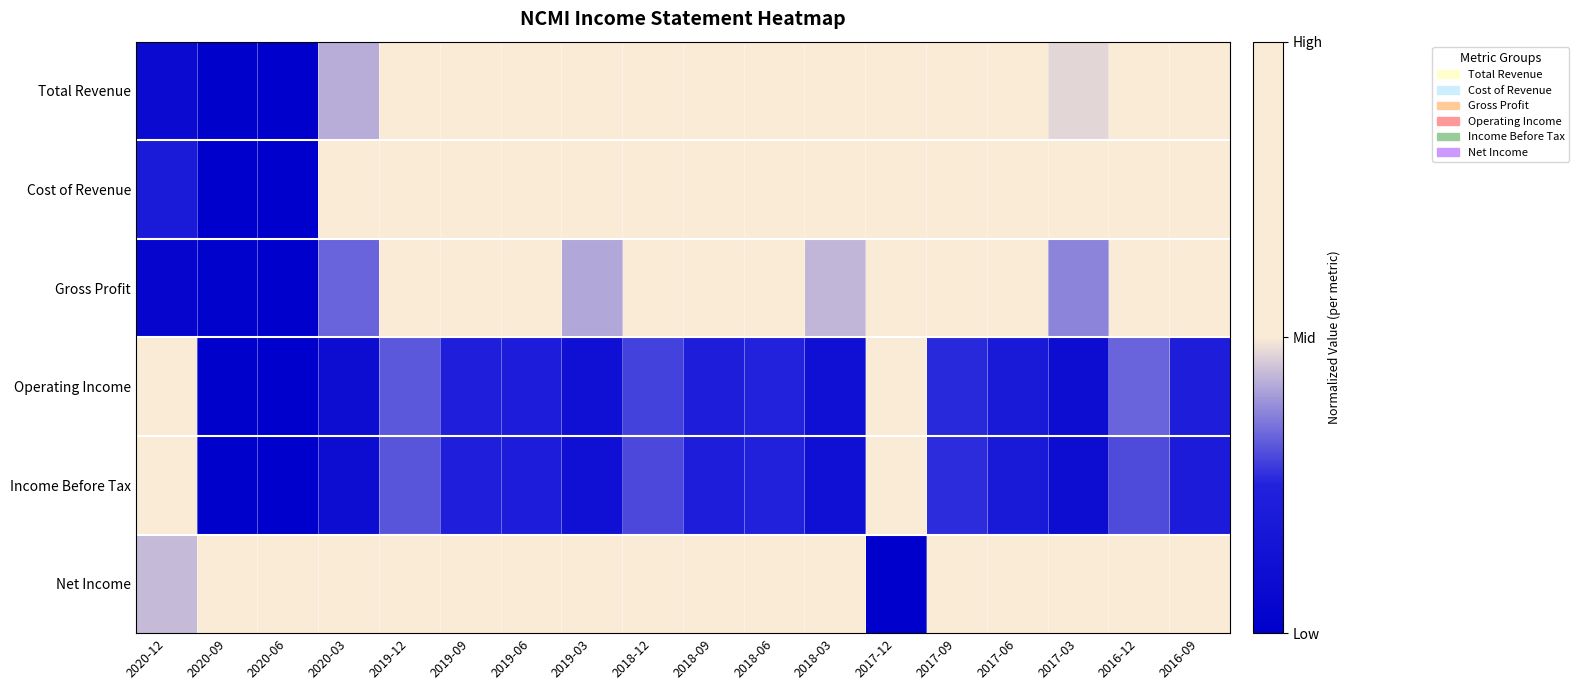

Reading left to right, extract all data points from this chart.

Total Revenue: 2020-12=0.1	2020-09=0.0	2020-06=0.0	2020-03=0.4	2019-12=1.0	2019-09=0.7	2019-06=0.7	2019-03=0.5	2018-12=0.9	2018-09=0.7	2018-06=0.8	2018-03=0.5	2017-12=1.0	2017-09=0.8	2017-06=0.7	2017-03=0.5	2016-12=1.0	2016-09=0.8
Cost of Revenue: 2020-12=0.2	2020-09=0.0	2020-06=0.0	2020-03=0.7	2019-12=1.0	2019-09=0.9	2019-06=0.9	2019-03=0.8	2018-12=0.9	2018-09=0.9	2018-06=0.9	2018-03=0.8	2017-12=0.9	2017-09=0.8	2017-06=0.8	2017-03=0.8	2016-12=0.9	2016-09=0.8
Gross Profit: 2020-12=0.0	2020-09=0.0	2020-06=0.0	2020-03=0.3	2019-12=1.0	2019-09=0.7	2019-06=0.7	2019-03=0.4	2018-12=0.9	2018-09=0.7	2018-06=0.7	2018-03=0.4	2017-12=1.0	2017-09=0.8	2017-06=0.6	2017-03=0.4	2016-12=1.0	2016-09=0.7
Operating Income: 2020-12=0.5	2020-09=0.0	2020-06=0.0	2020-03=0.1	2019-12=0.3	2019-09=0.2	2019-06=0.2	2019-03=0.1	2018-12=0.3	2018-09=0.2	2018-06=0.3	2018-03=0.1	2017-12=1.0	2017-09=0.3	2017-06=0.2	2017-03=0.1	2016-12=0.3	2016-09=0.2
Income Before Tax: 2020-12=0.5	2020-09=0.0	2020-06=0.0	2020-03=0.1	2019-12=0.3	2019-09=0.2	2019-06=0.2	2019-03=0.1	2018-12=0.3	2018-09=0.2	2018-06=0.2	2018-03=0.1	2017-12=1.0	2017-09=0.3	2017-06=0.2	2017-03=0.1	2016-12=0.3	2016-09=0.2
Net Income: 2020-12=0.4	2020-09=0.7	2020-06=0.7	2020-03=0.8	2019-12=1.0	2019-09=0.9	2019-06=0.9	2019-03=0.8	2018-12=1.0	2018-09=0.9	2018-06=0.8	2018-03=0.8	2017-12=0.0	2017-09=0.9	2017-06=0.9	2017-03=0.8	2016-12=0.9	2016-09=0.9